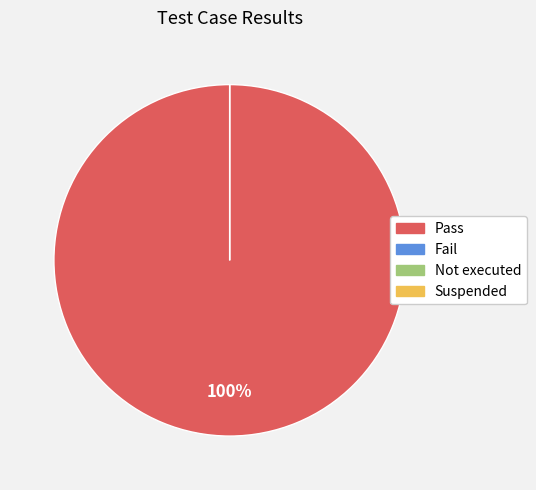

Is there a majority slice in this chart?

Yes